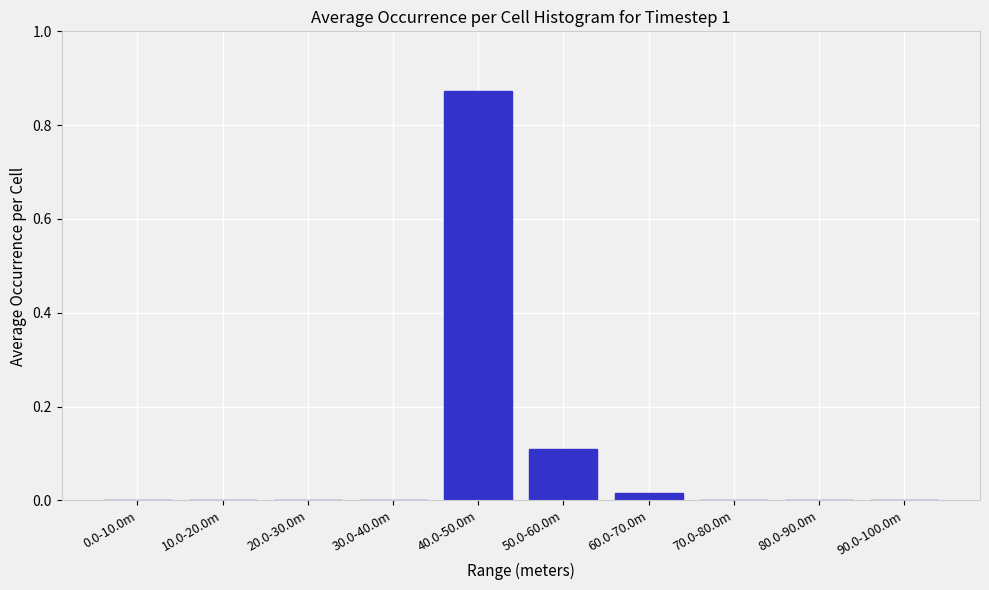

At which category does the chart reach its peak across all series?

40.0-50.0m